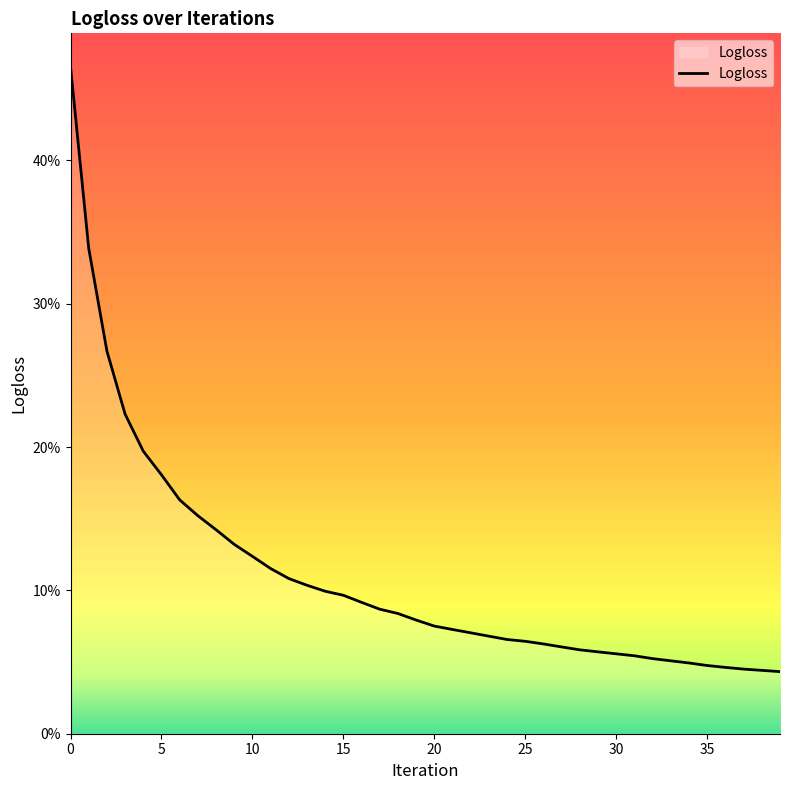

Is this an area chart (filled region under the line)?

Yes